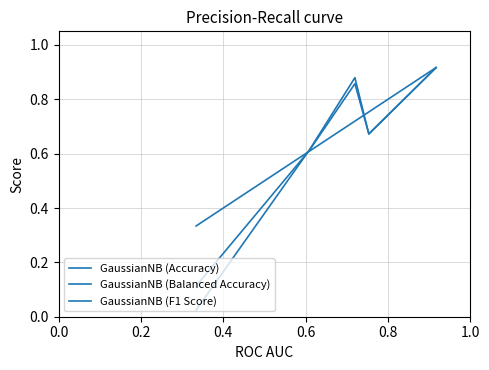

At how many categories does at least one series exceed 0?

5